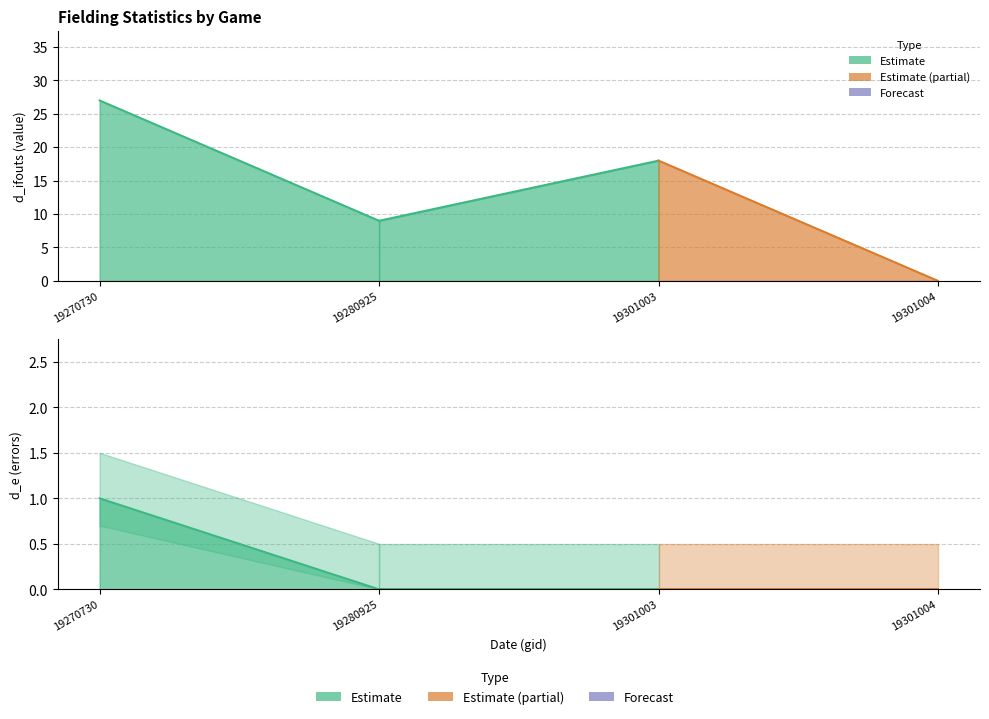

Which series has the largest total across all categories?

value